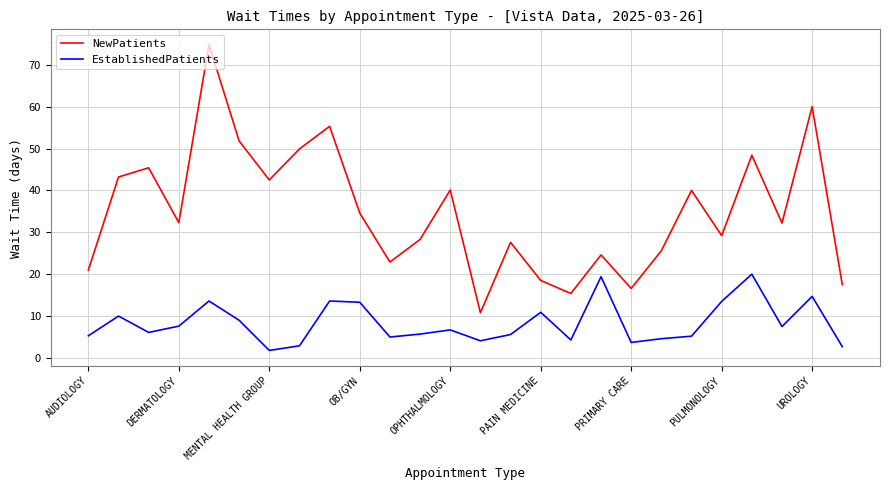

What is the difference between the maximum and minimum values in the EstablishedPatients series?

18.2